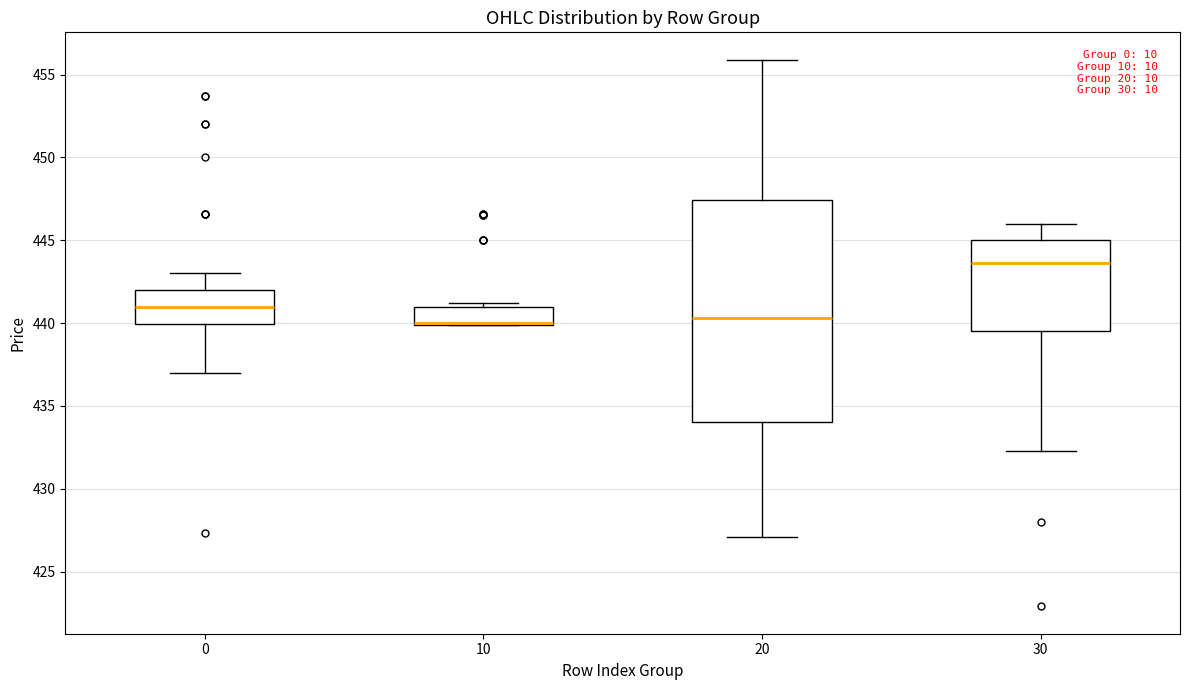

Reading left to right, read every box against the y-axis: the position of its median line, the range the box covers, and the ends of its whiskers. The values are not printed on the chart, so give them approximately, as read against the axis.

0: median 441.0, box 440.0 to 442.0, whiskers 437.0 to 443.0
10: median 440.0 (drawn on the box's lower edge), box 440.0 to 441.0, whiskers 440.0 to 441.0 (just above the box's upper edge)
20: median 440.5, box 434.0 to 447.5, whiskers 427.0 to 456.0
30: median 443.5, box 439.5 to 445.0, whiskers 432.5 to 446.0